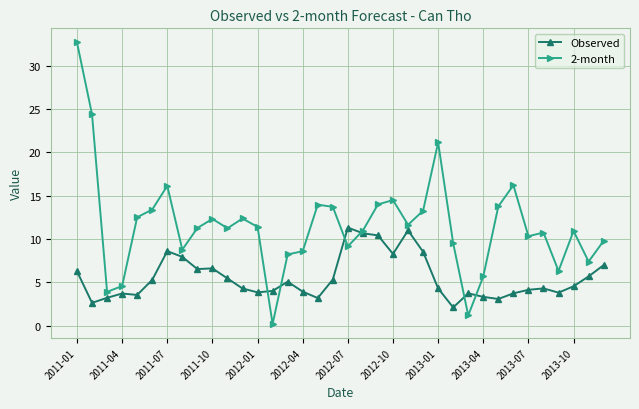

Which series has the largest total across all categories?

2-month